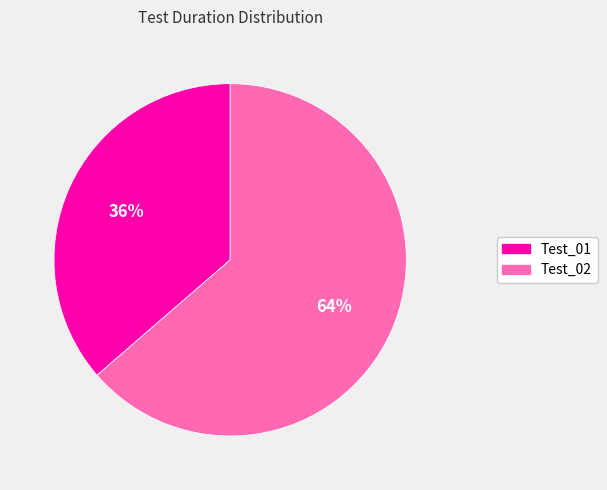

Count the number of slices in the pie.

2